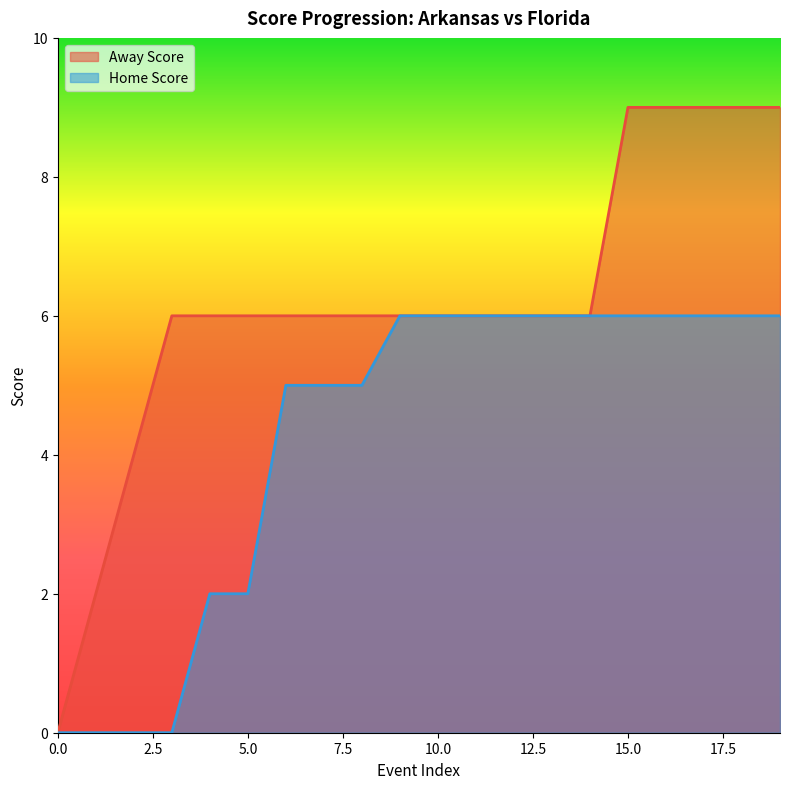

Reading left to right, transcribe all the data shown in this chart.

Away Score: 0=0	1=2	2=4	3=6	4=6	5=6	6=6	7=6	8=6	9=6	10=6	11=6	12=6	13=6	14=6	15=9	16=9	17=9	18=9	19=9
Home Score: 0=0	1=0	2=0	3=0	4=2	5=2	6=5	7=5	8=5	9=6	10=6	11=6	12=6	13=6	14=6	15=6	16=6	17=6	18=6	19=6